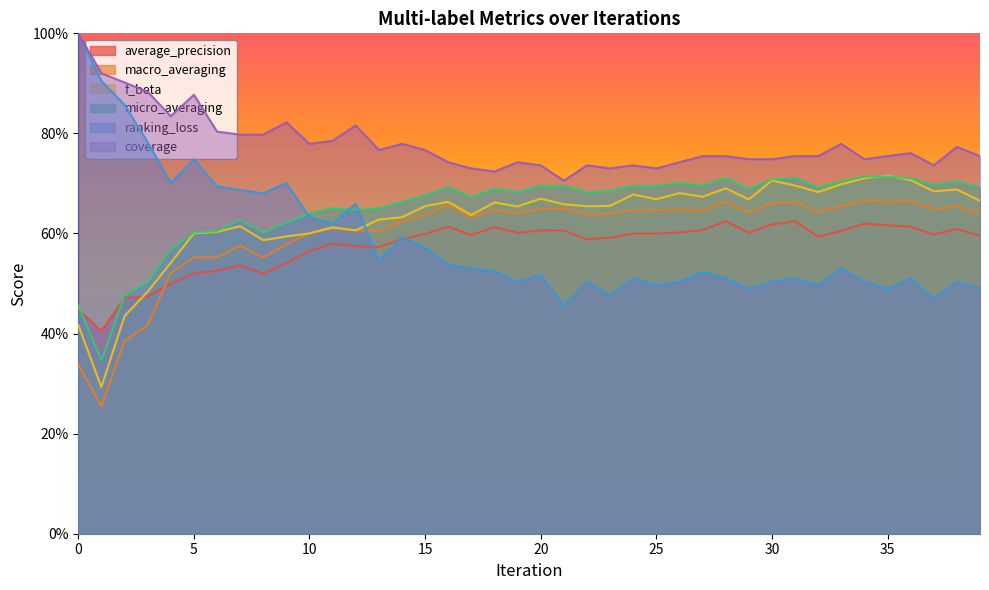

What is the value of the ranking_loss point at the 2nd from the left?

0.9